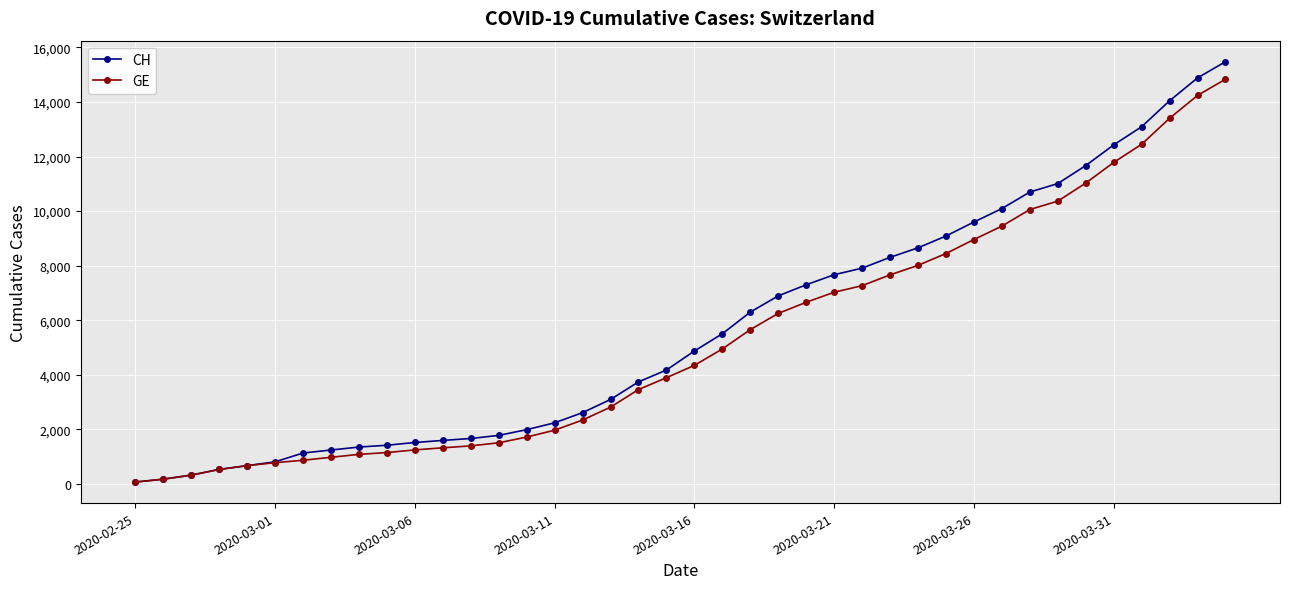

What are all the series names shown in the legend?

CH, GE